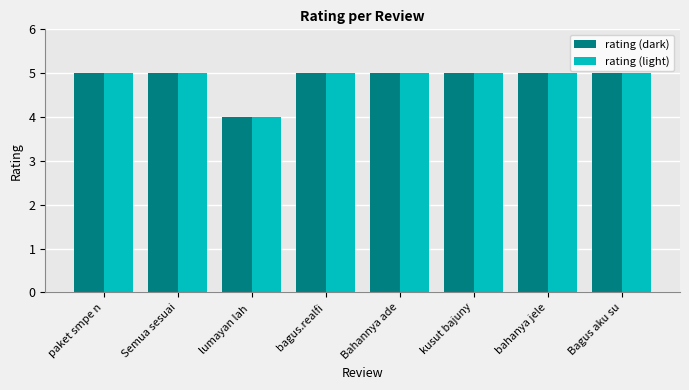

Are the bars horizontal?

No